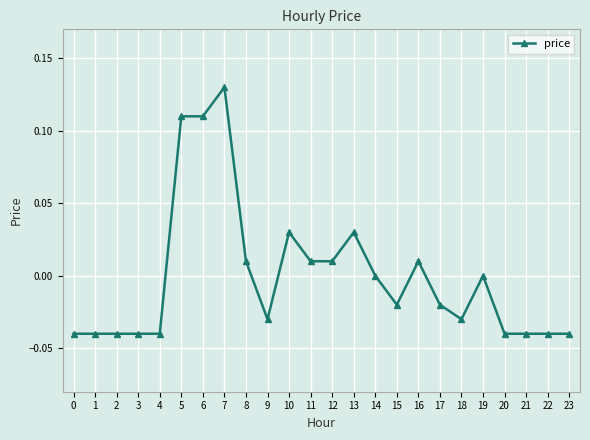

The value at 5 is 0.2. True or false?

False